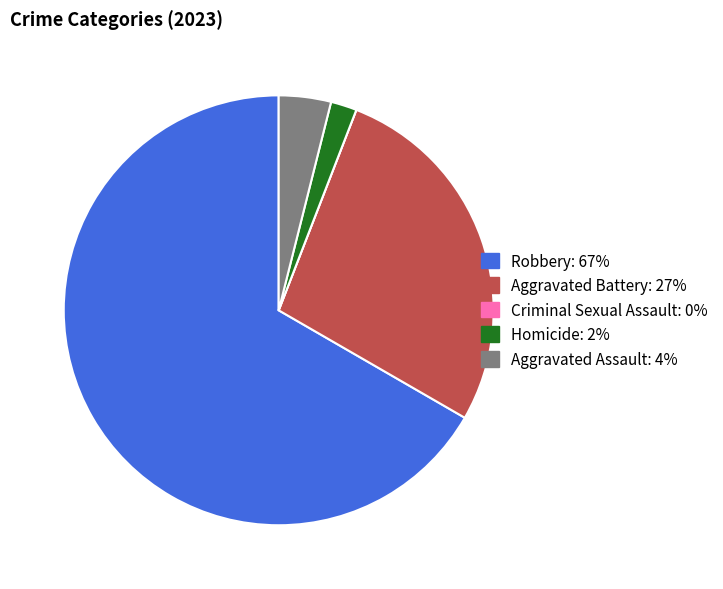

The Aggravated Battery slice represents 41% of the pie. True or false?

False